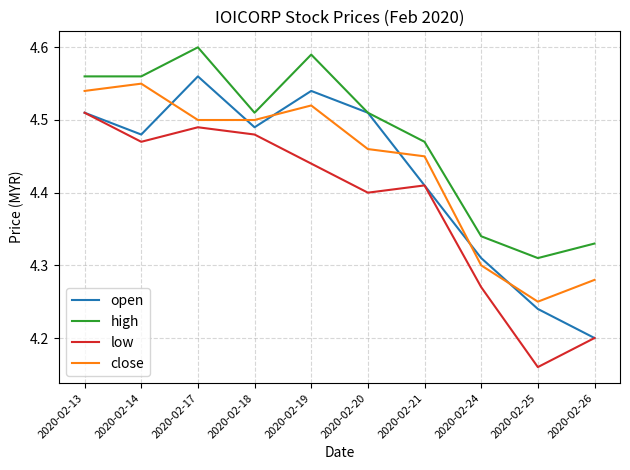

Count the open values in the range 4 to 5.

10